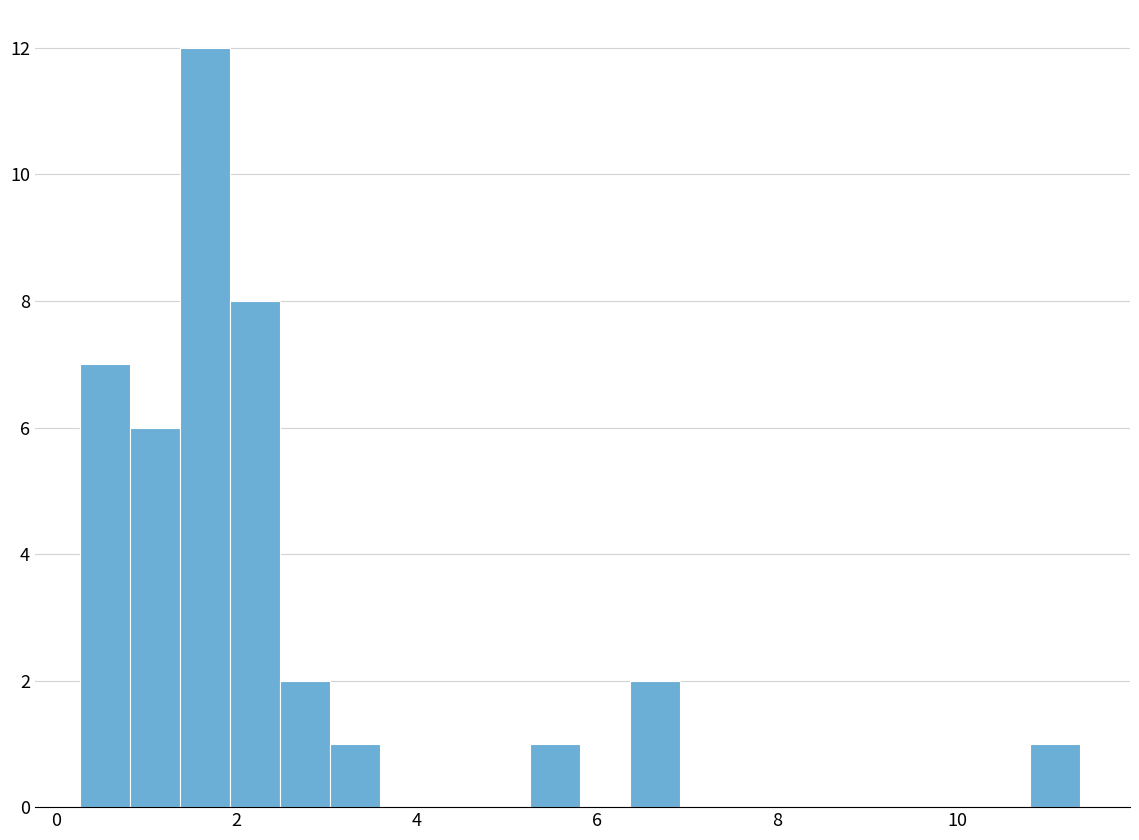

Around what value on the x-axis is the tallest bar? Give the approximate position of its centre, as read against the axis.

1.6